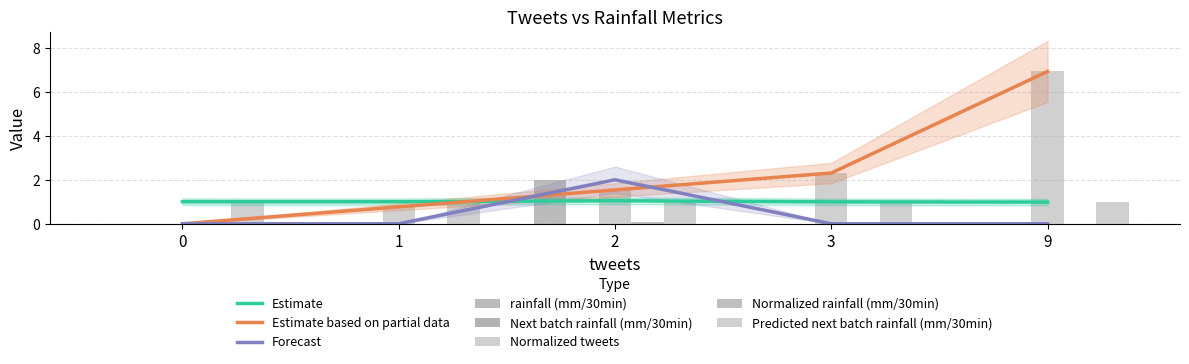

At which label does Normalized tweets first exceed 1?

2